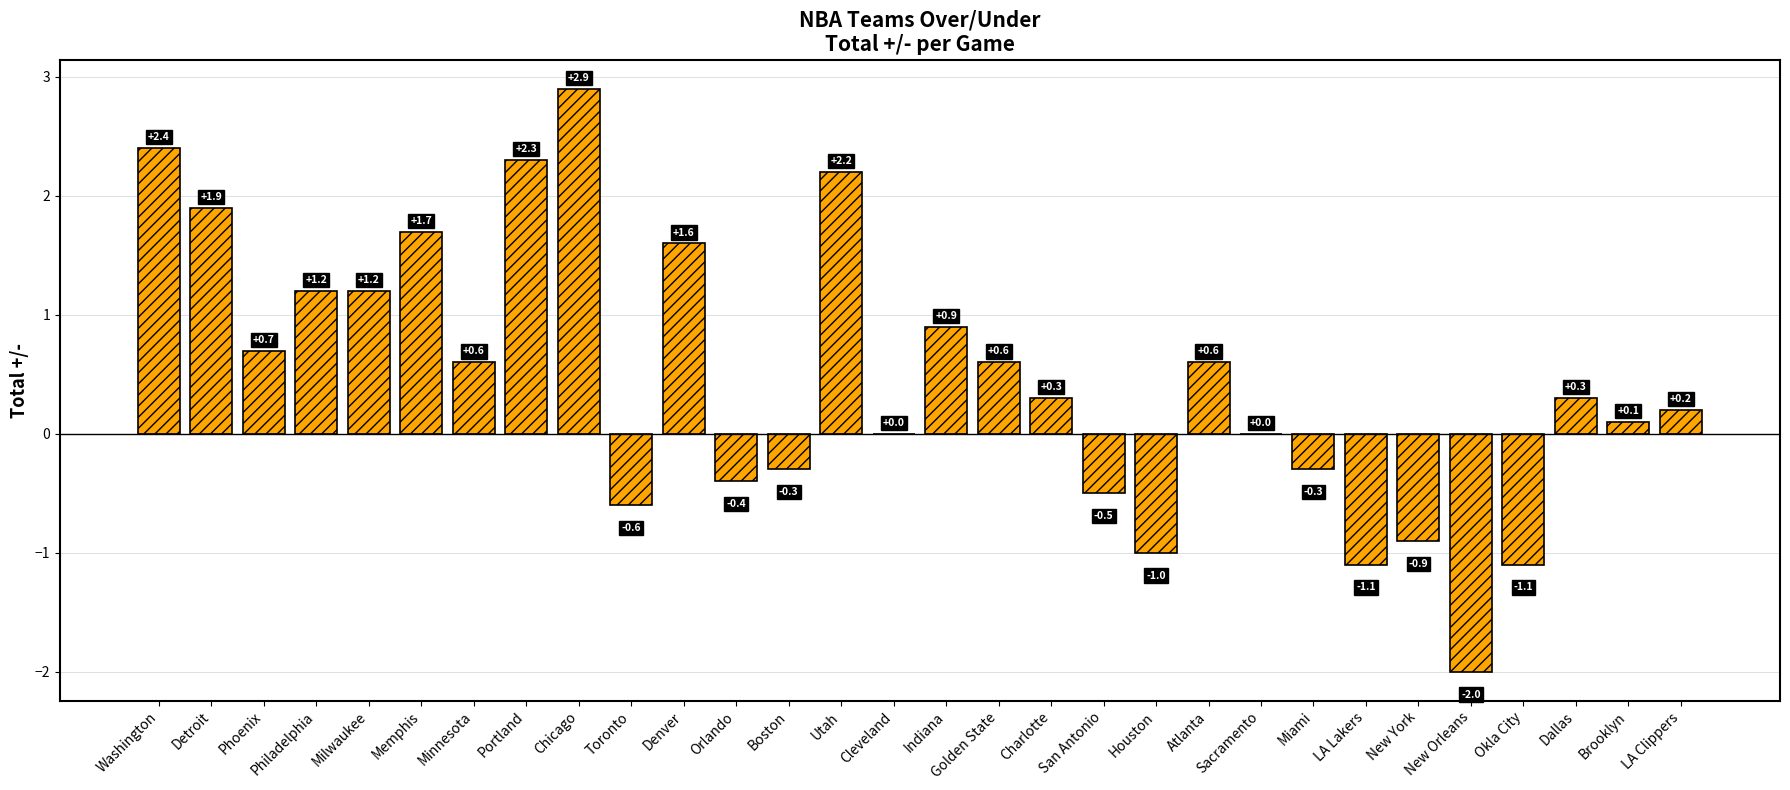

What is the change in value from Toronto to Boston?

+0.3